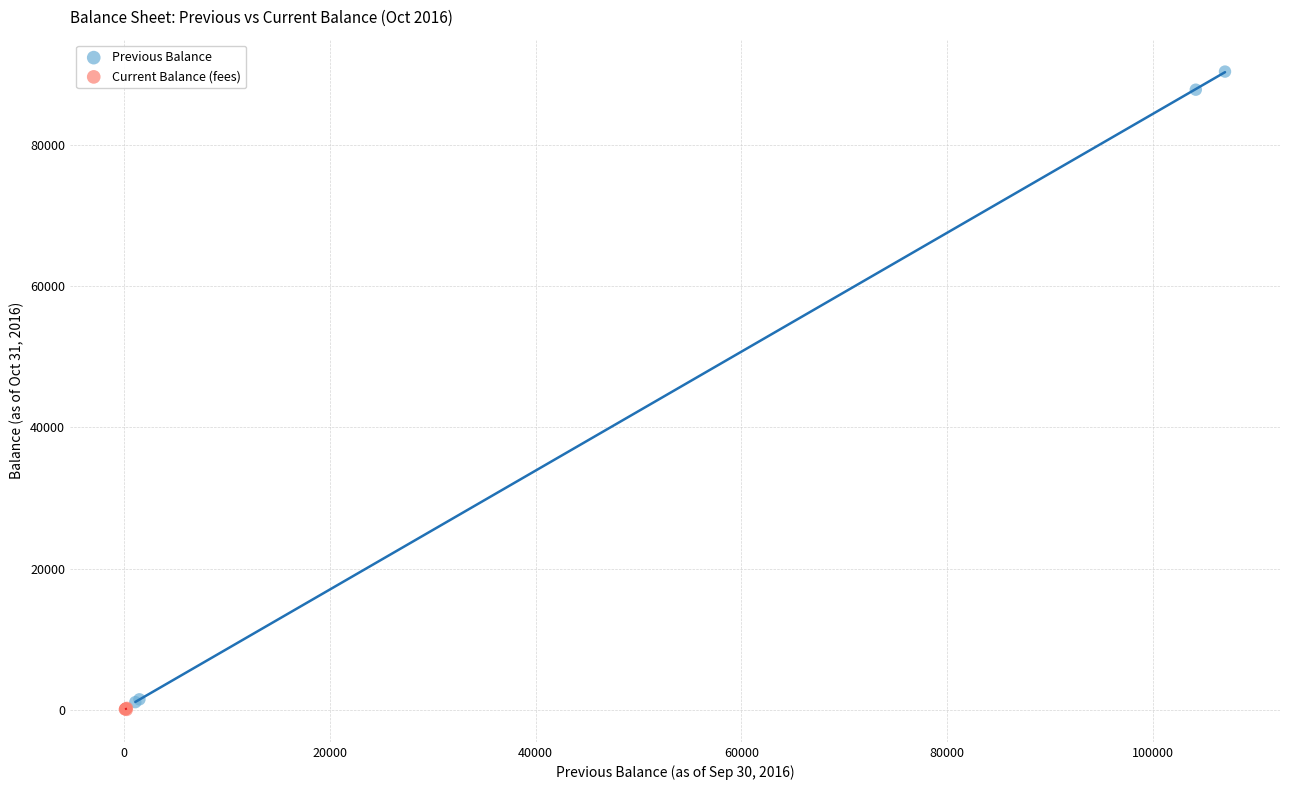

Which series reaches the minimum Y coordinate?

Current Balance (fees)